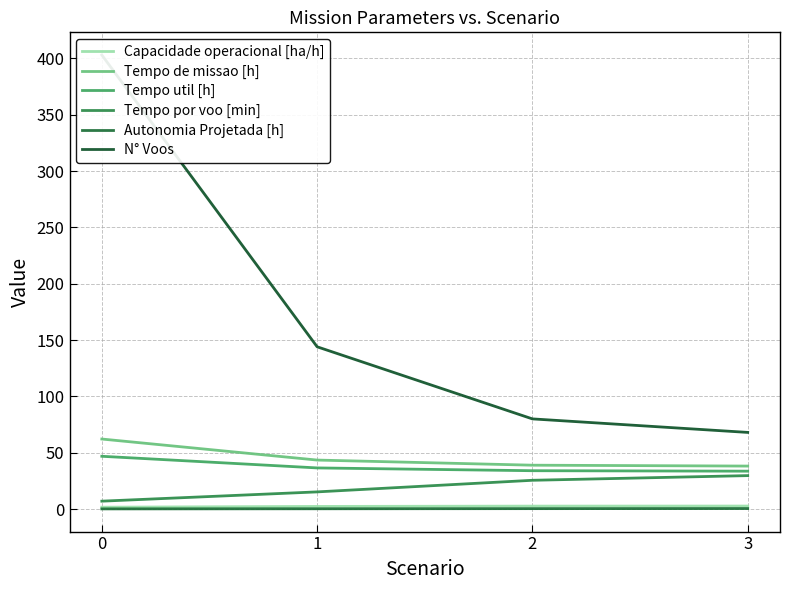

Rank the series at 0 from lowest to highest value.

Autonomia Projetada [h], Capacidade operacional [ha/h], Tempo por voo [min], Tempo util [h], Tempo de missao [h], N° Voos